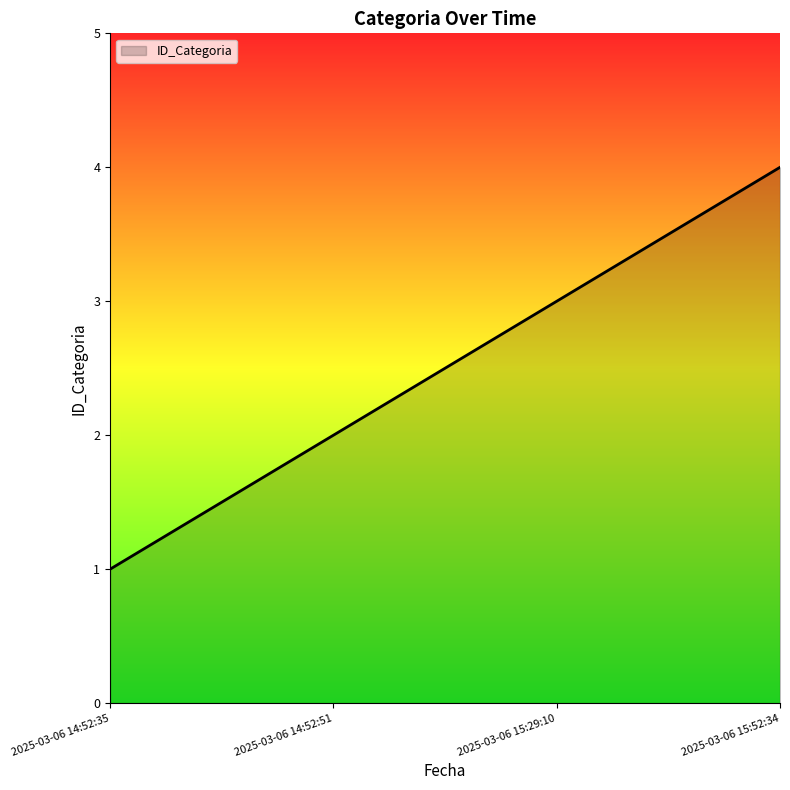

What is the average value?

2.5